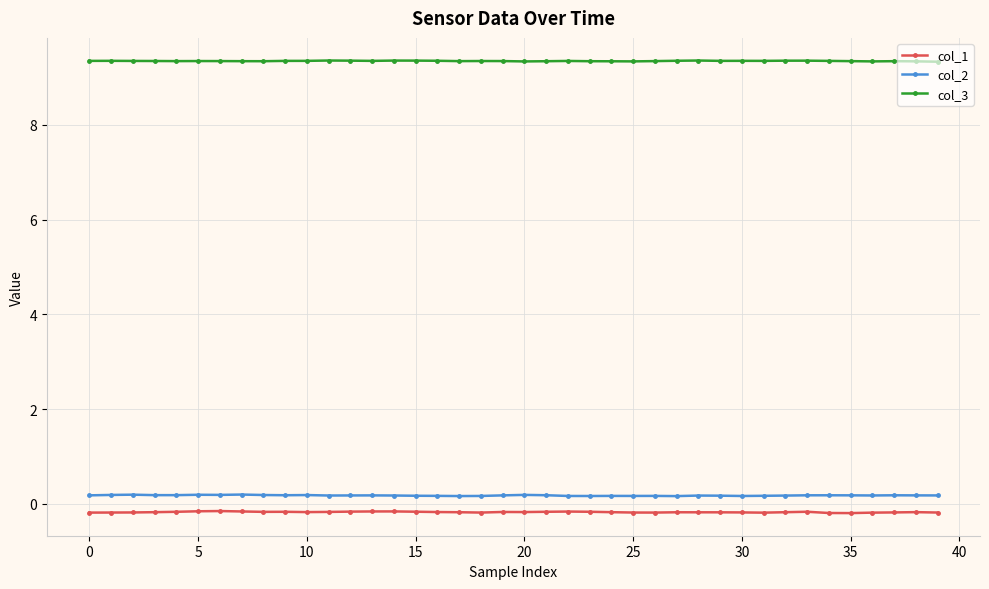

True or false: col_3 has more than 1 interior local peaks.

True